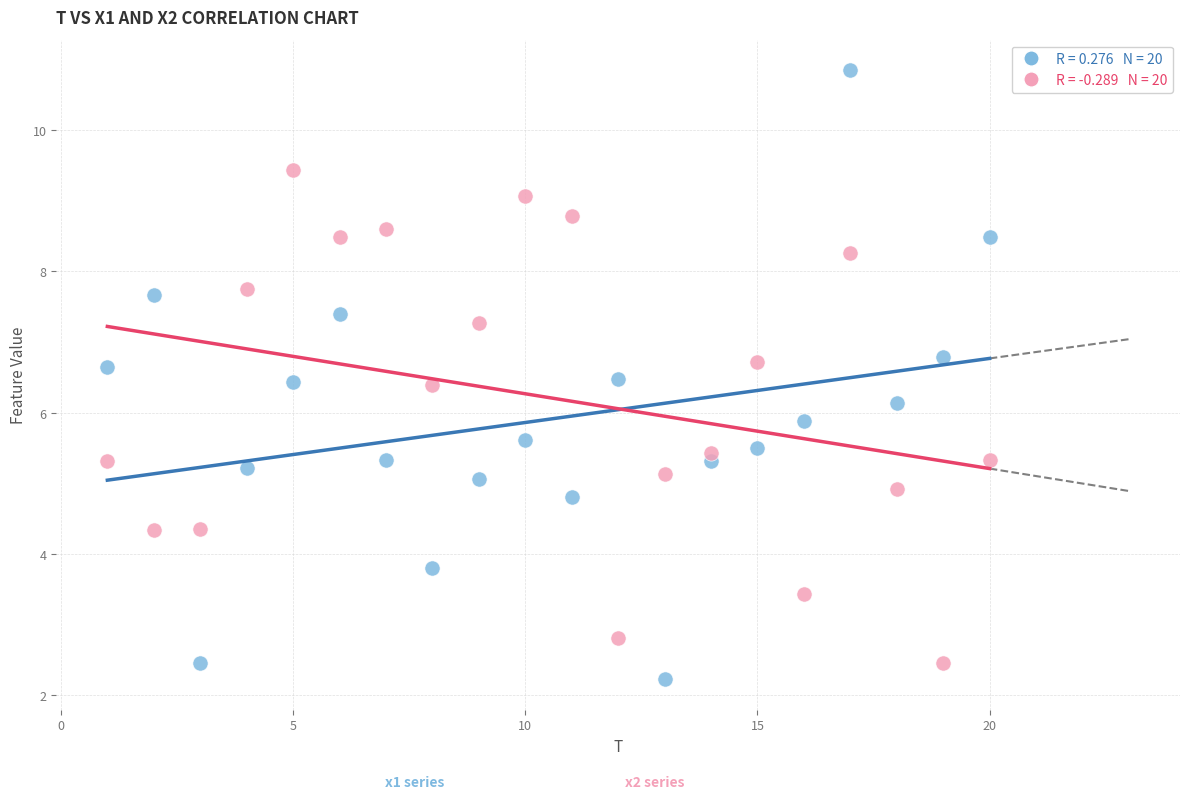

Across all data points, what is the range of X values (max minus min)?

19.0